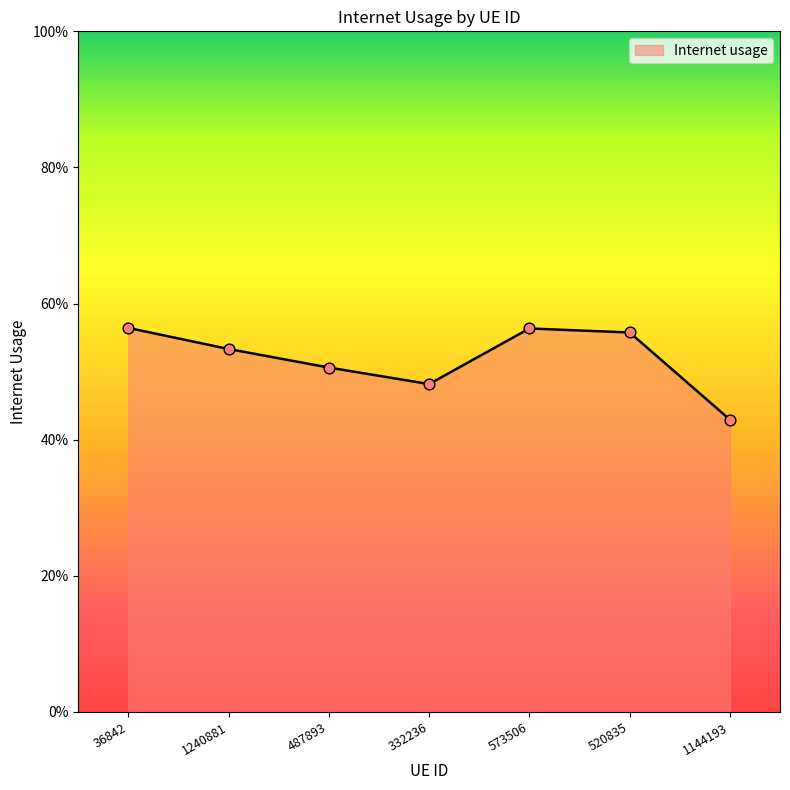

Is this an area chart (filled region under the line)?

Yes